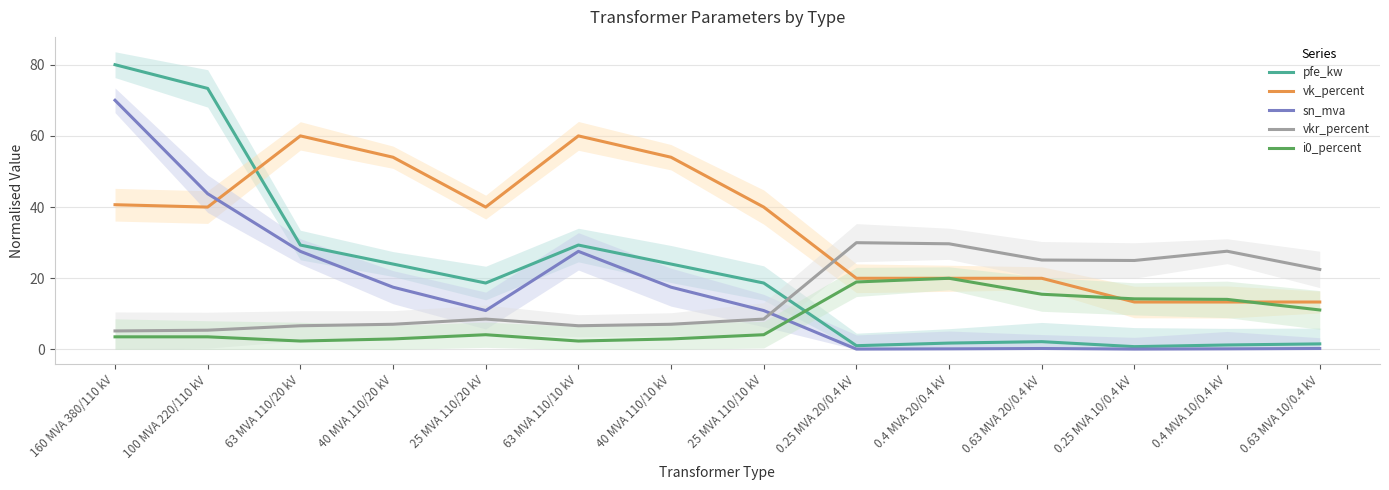

True or false: vkr_percent and i0_percent intersect in this chart.

False